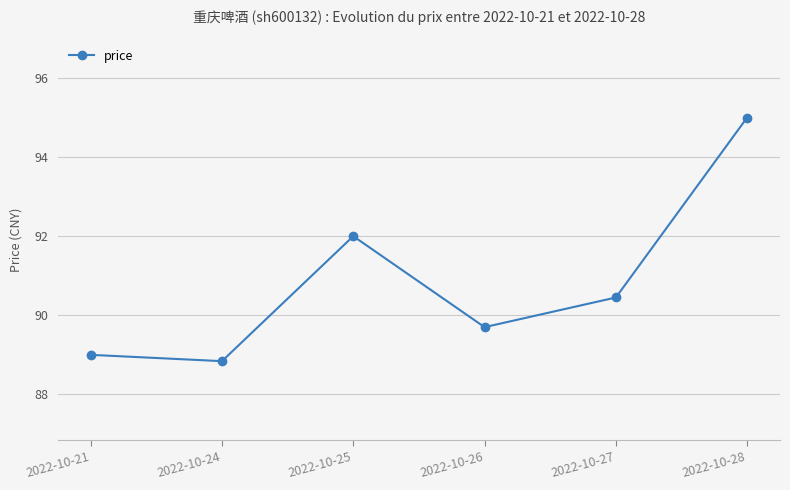

How many interior local valleys (lower than both neighbors) does the data have?

2